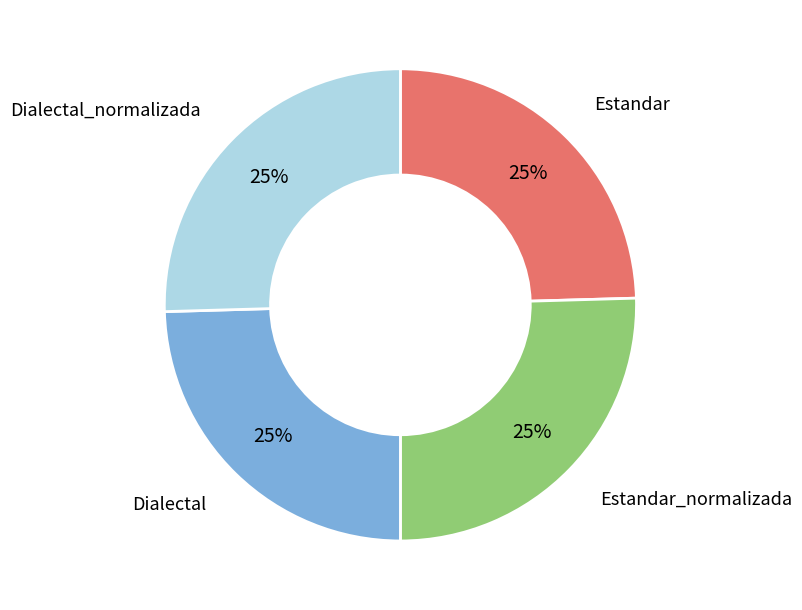

Approximately how many times larger is the value at Estandar compared to Estandar_normalizada?

1.0